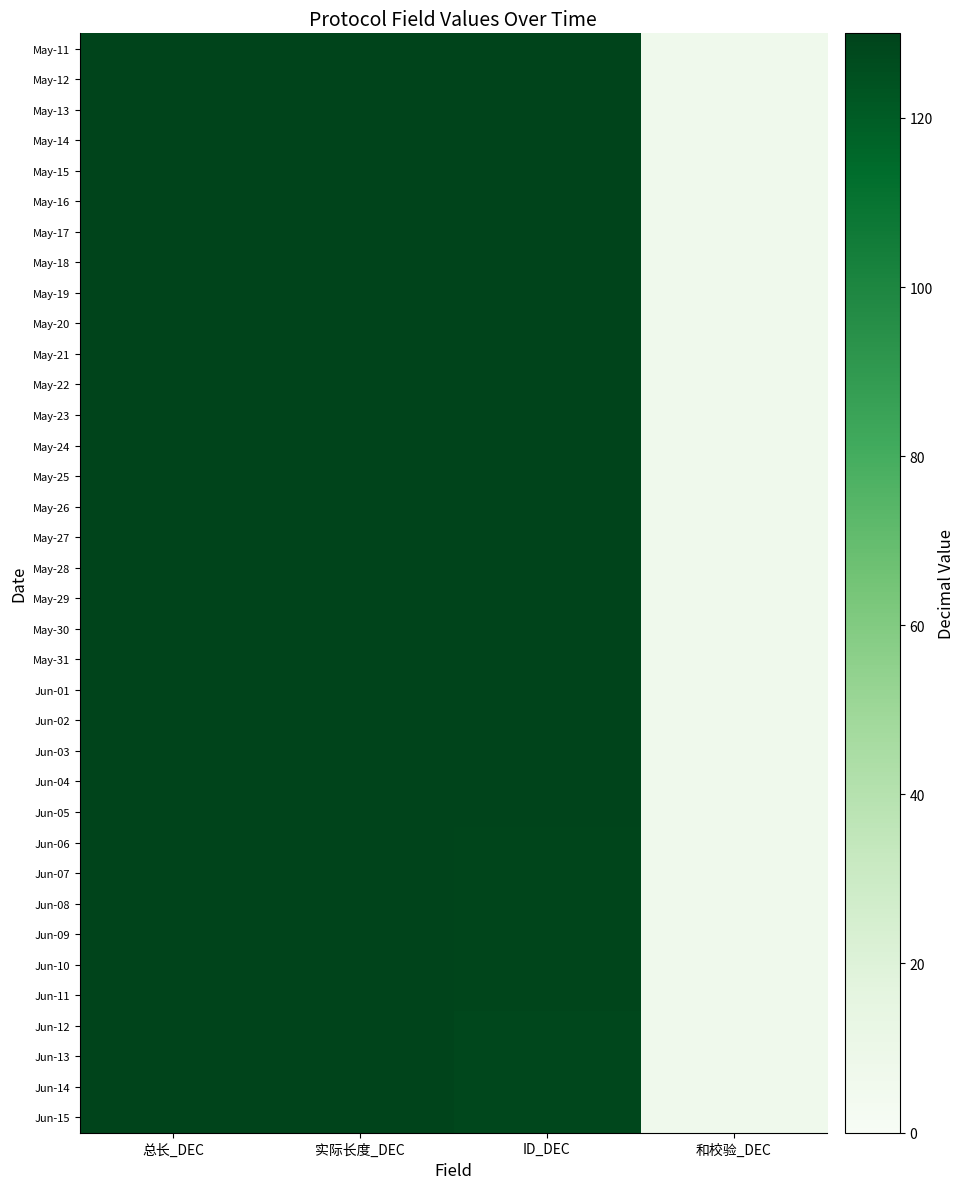

Reading right to left, transcribe all the data shown in this chart.

May-11: 和校验_DEC=7	ID_DEC=130	实际长度_DEC=130	总长_DEC=130
May-12: 和校验_DEC=7	ID_DEC=130	实际长度_DEC=130	总长_DEC=130
May-13: 和校验_DEC=7	ID_DEC=130	实际长度_DEC=130	总长_DEC=130
May-14: 和校验_DEC=7	ID_DEC=130	实际长度_DEC=130	总长_DEC=130
May-15: 和校验_DEC=7	ID_DEC=130	实际长度_DEC=130	总长_DEC=130
May-16: 和校验_DEC=7	ID_DEC=130	实际长度_DEC=130	总长_DEC=130
May-17: 和校验_DEC=7	ID_DEC=130	实际长度_DEC=130	总长_DEC=130
May-18: 和校验_DEC=7	ID_DEC=130	实际长度_DEC=130	总长_DEC=130
May-19: 和校验_DEC=7	ID_DEC=130	实际长度_DEC=130	总长_DEC=130
May-20: 和校验_DEC=7	ID_DEC=130	实际长度_DEC=130	总长_DEC=130
May-21: 和校验_DEC=7	ID_DEC=130	实际长度_DEC=130	总长_DEC=130
May-22: 和校验_DEC=7	ID_DEC=130	实际长度_DEC=130	总长_DEC=130
May-23: 和校验_DEC=7	ID_DEC=130	实际长度_DEC=130	总长_DEC=130
May-24: 和校验_DEC=7	ID_DEC=130	实际长度_DEC=130	总长_DEC=130
May-25: 和校验_DEC=7	ID_DEC=130	实际长度_DEC=130	总长_DEC=130
May-26: 和校验_DEC=7	ID_DEC=130	实际长度_DEC=130	总长_DEC=130
May-27: 和校验_DEC=7	ID_DEC=130	实际长度_DEC=130	总长_DEC=130
May-28: 和校验_DEC=7	ID_DEC=130	实际长度_DEC=130	总长_DEC=130
May-29: 和校验_DEC=7	ID_DEC=130	实际长度_DEC=130	总长_DEC=130
May-30: 和校验_DEC=7	ID_DEC=130	实际长度_DEC=130	总长_DEC=130
May-31: 和校验_DEC=7	ID_DEC=130	实际长度_DEC=130	总长_DEC=130
Jun-01: 和校验_DEC=7	ID_DEC=130	实际长度_DEC=130	总长_DEC=130
Jun-02: 和校验_DEC=7	ID_DEC=130	实际长度_DEC=130	总长_DEC=130
Jun-03: 和校验_DEC=7	ID_DEC=130	实际长度_DEC=130	总长_DEC=130
Jun-04: 和校验_DEC=7	ID_DEC=130	实际长度_DEC=130	总长_DEC=130
Jun-05: 和校验_DEC=7	ID_DEC=130	实际长度_DEC=130	总长_DEC=130
Jun-06: 和校验_DEC=7	ID_DEC=129	实际长度_DEC=130	总长_DEC=130
Jun-07: 和校验_DEC=7	ID_DEC=129	实际长度_DEC=130	总长_DEC=130
Jun-08: 和校验_DEC=7	ID_DEC=129	实际长度_DEC=130	总长_DEC=130
Jun-09: 和校验_DEC=7	ID_DEC=129	实际长度_DEC=130	总长_DEC=130
Jun-10: 和校验_DEC=7	ID_DEC=129	实际长度_DEC=130	总长_DEC=130
Jun-11: 和校验_DEC=7	ID_DEC=129	实际长度_DEC=130	总长_DEC=130
Jun-12: 和校验_DEC=7	ID_DEC=128	实际长度_DEC=130	总长_DEC=130
Jun-13: 和校验_DEC=7	ID_DEC=128	实际长度_DEC=130	总长_DEC=130
Jun-14: 和校验_DEC=7	ID_DEC=128	实际长度_DEC=130	总长_DEC=130
Jun-15: 和校验_DEC=7	ID_DEC=128	实际长度_DEC=130	总长_DEC=130